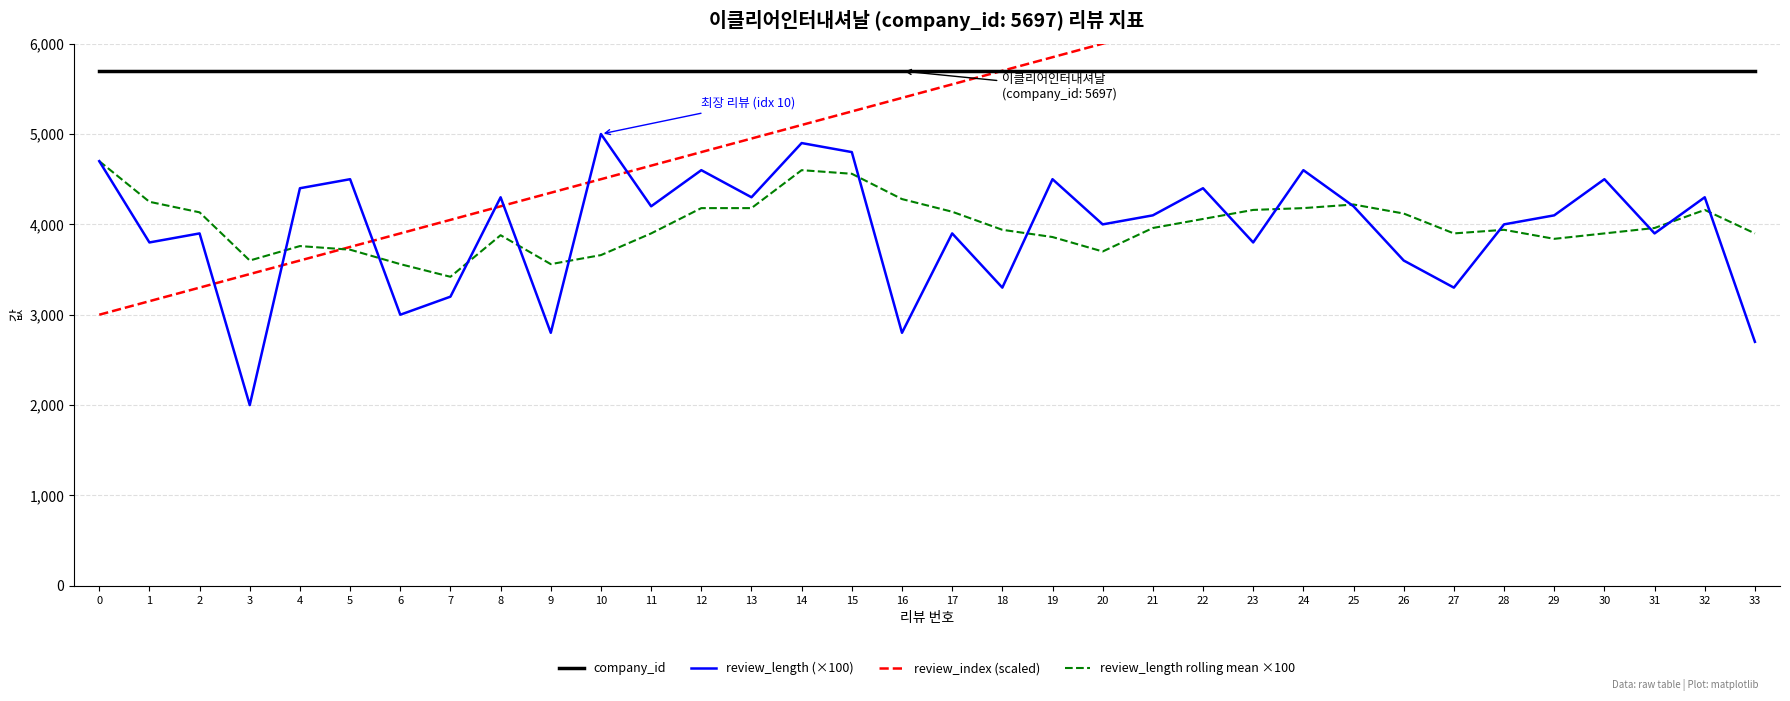

How many times do review_length (×100) and review_length rolling mean ×100 cross each other?

14